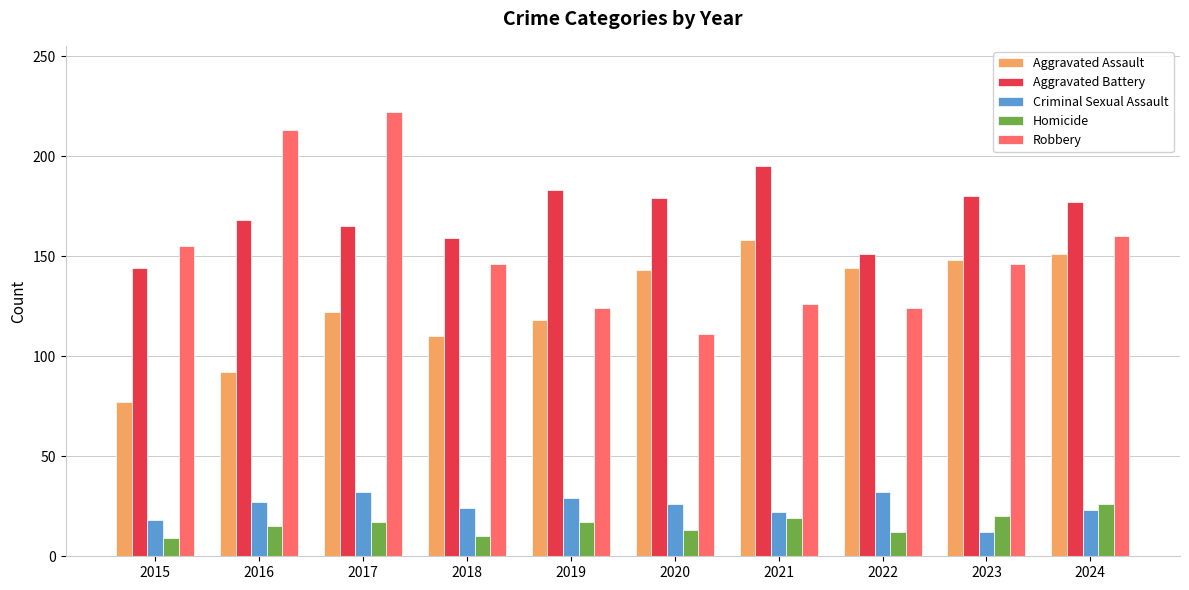

How many values in the Homicide series are below 17?

5